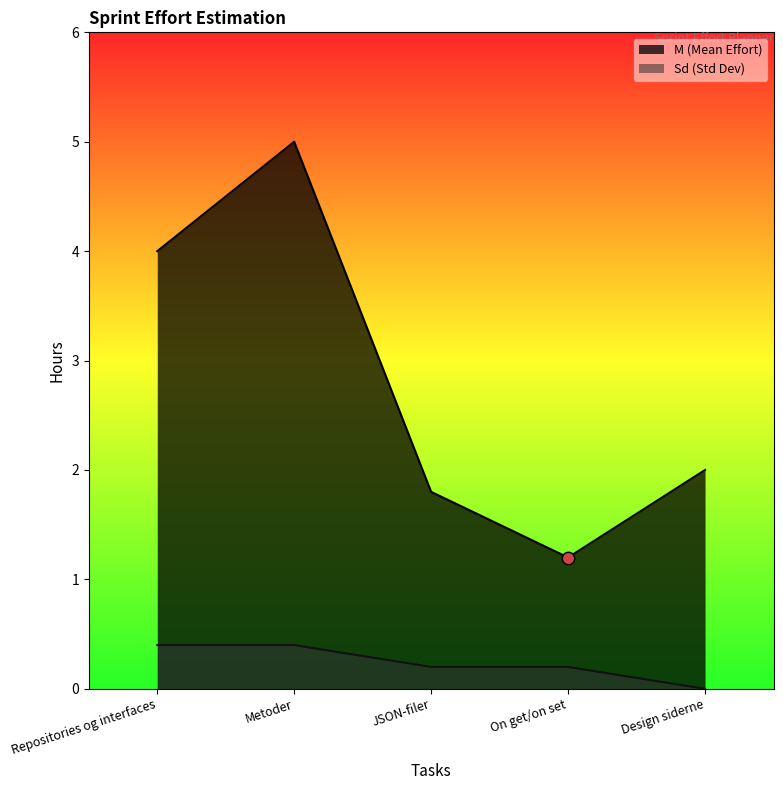

At which category is the sum across all series the highest?

Metoder